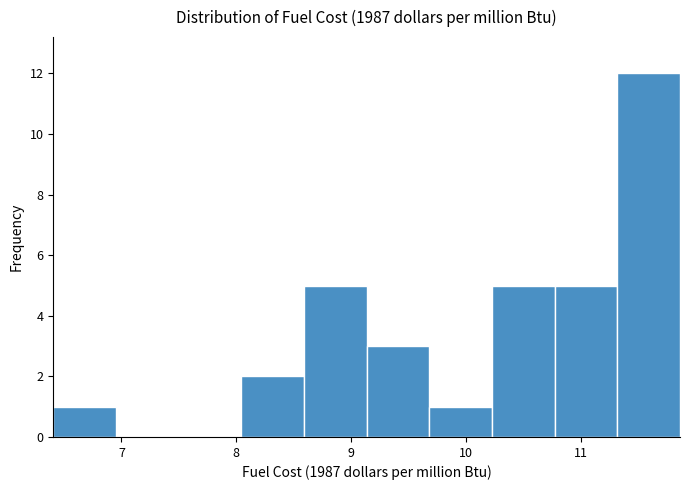

Which range on the x-axis has the tallest bar?

11.3 to 11.9